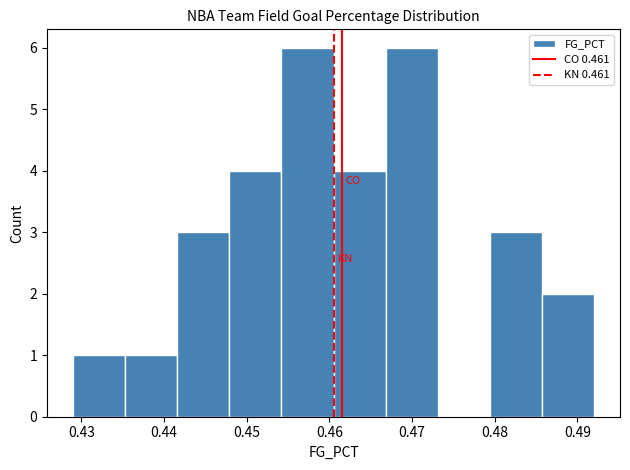

What is the height of the bar covering 0.461 to 0.467 on the x-axis? Neither the bar edges nor the heights are printed on the chart, so give them approximately, as read against the axes.

4